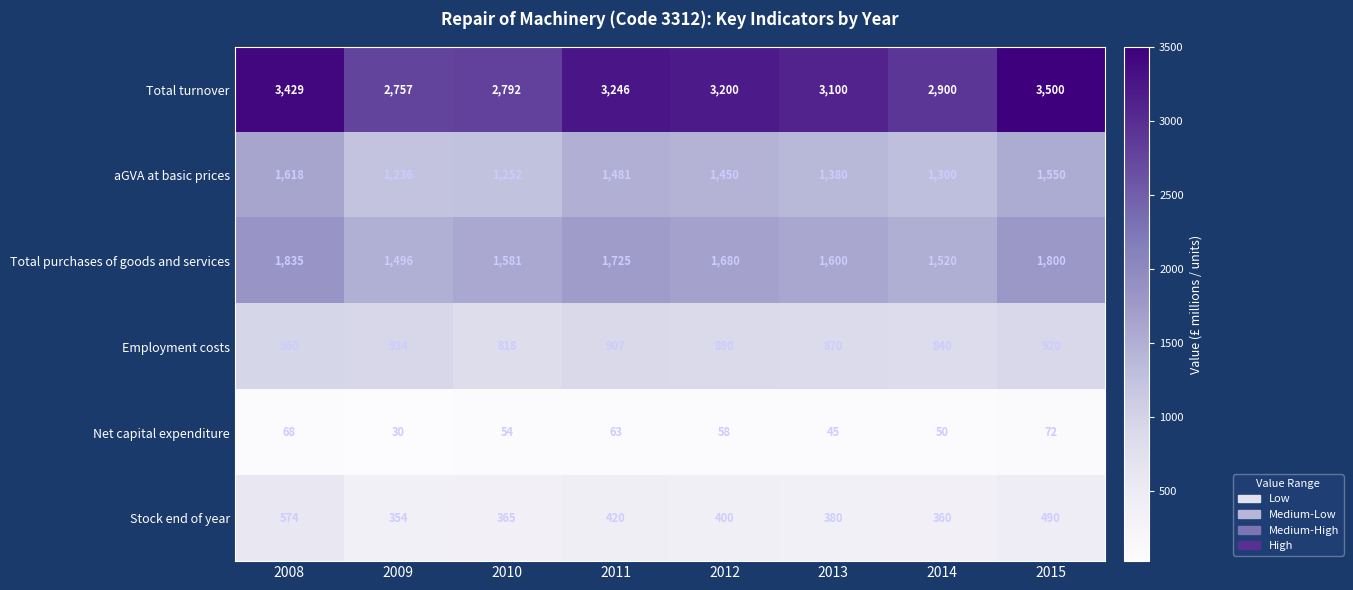

What is the greatest value displayed?

3500